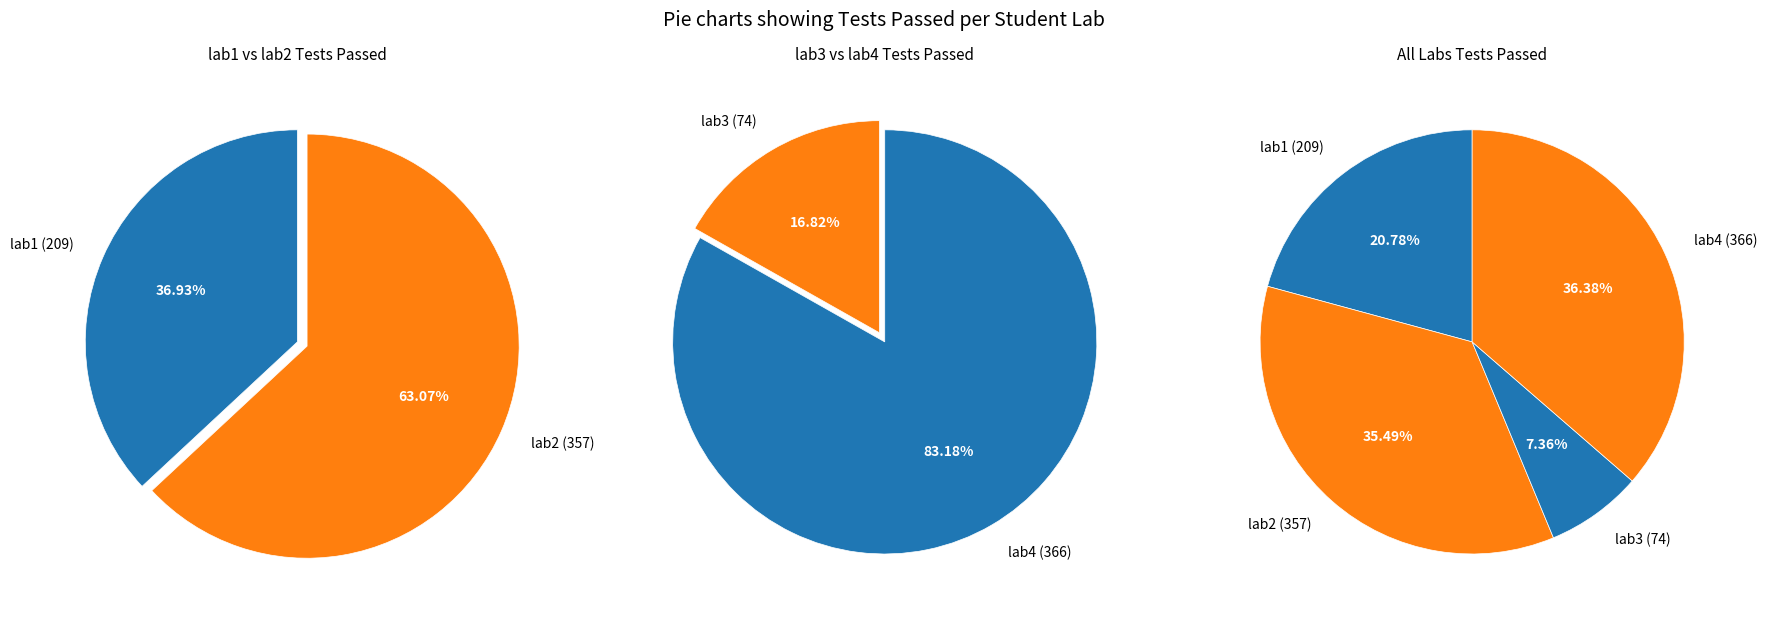

Does lab3 represent more than half of the total?

No